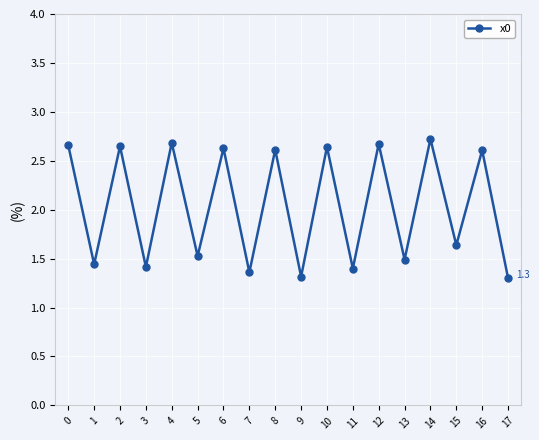

Is it true that the value at 10 is 2.6?

True